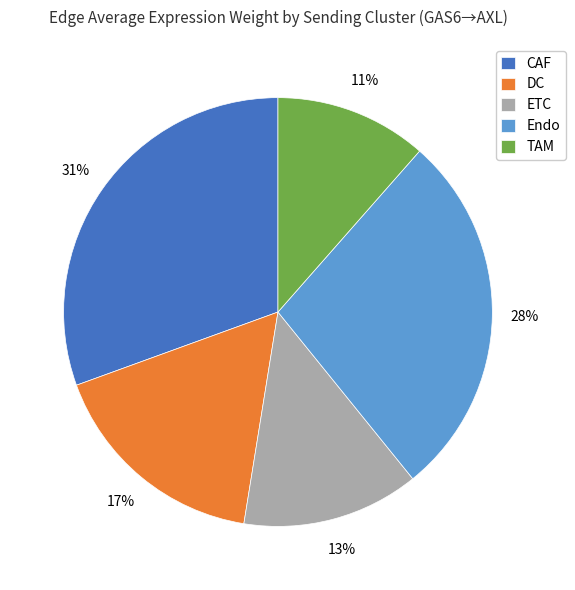

The Endo slice represents 28% of the pie. True or false?

True